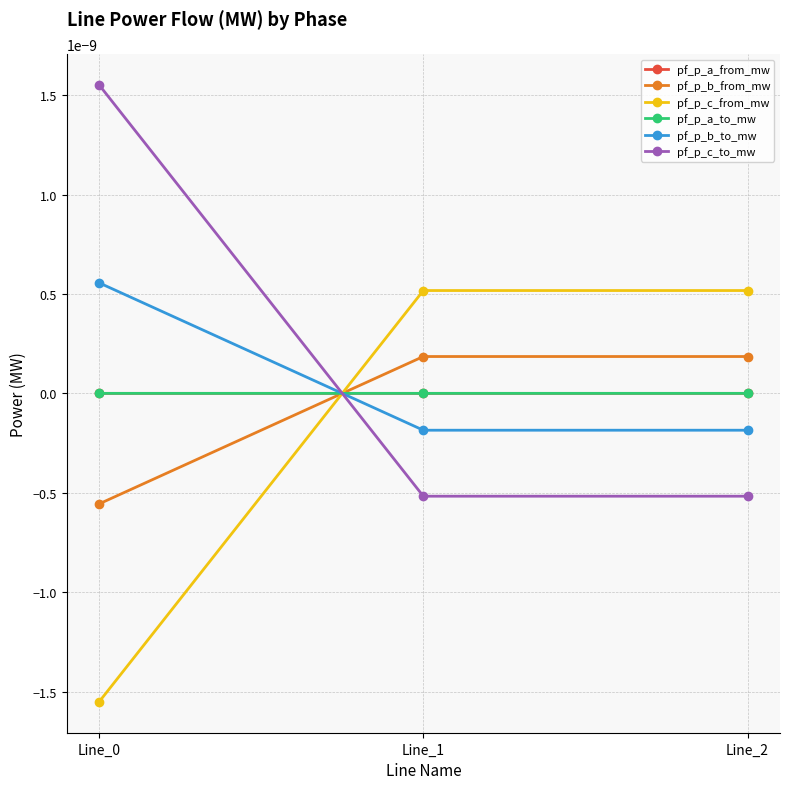

Does the chart have visible grid lines?

Yes